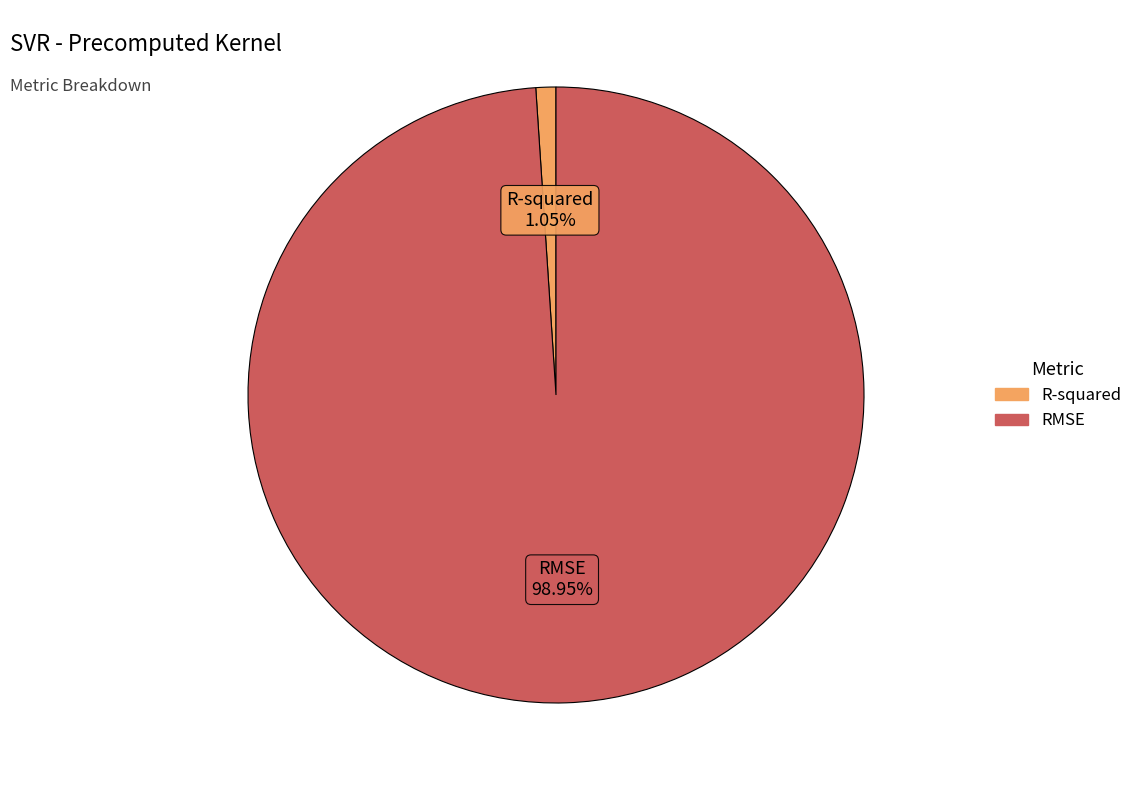

To the nearest percent, what is the difference between the RMSE and R-squared slice percentages?

98%